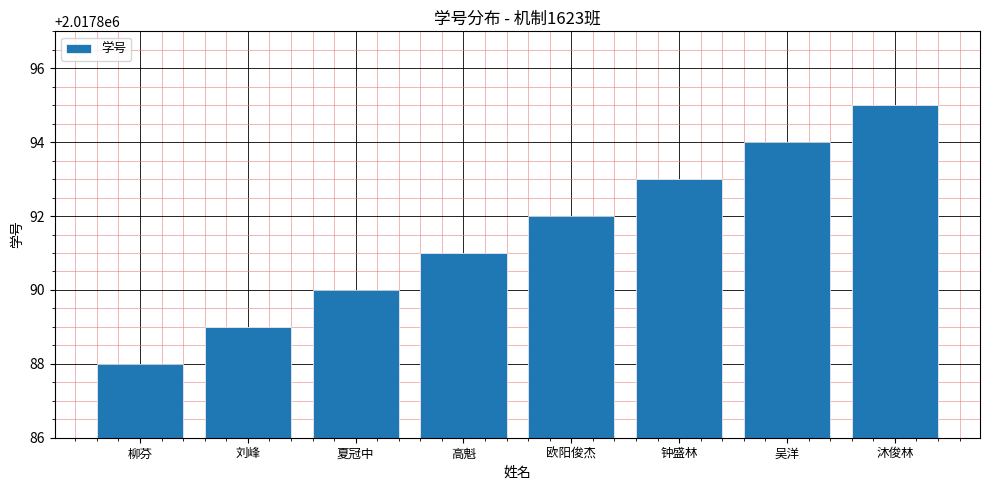

What is the label of the 6th bar from the right?

夏冠中